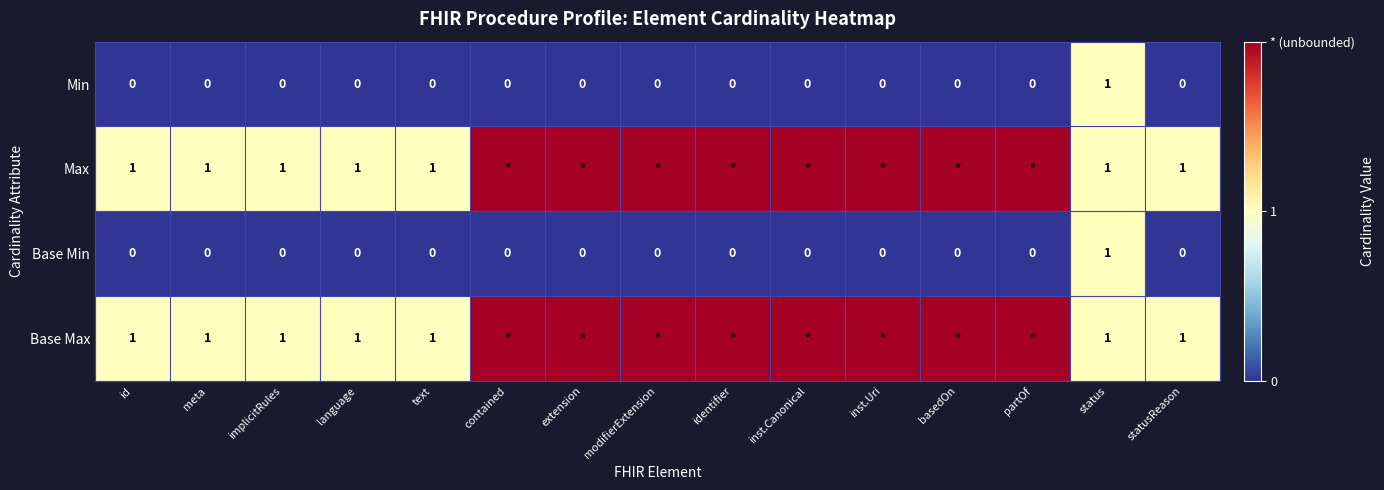

What is the total value across all series at status?

4